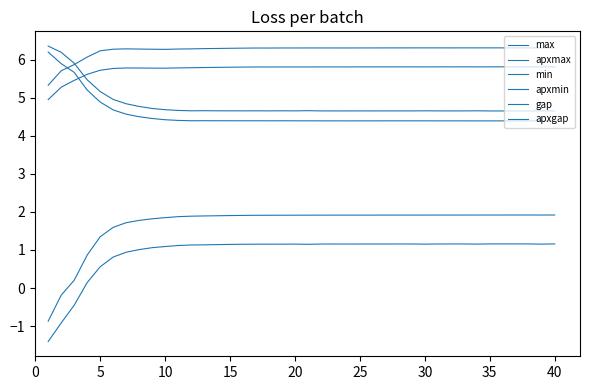

What is the difference between the maximum and minimum values in the apxmax series?

1.7